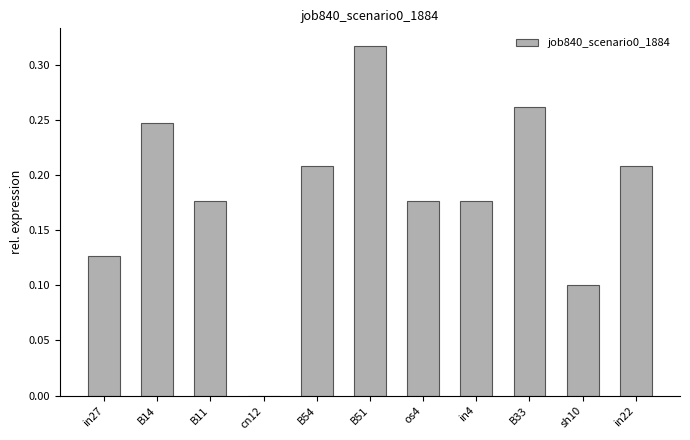

The value at B11 is 0.3. True or false?

False